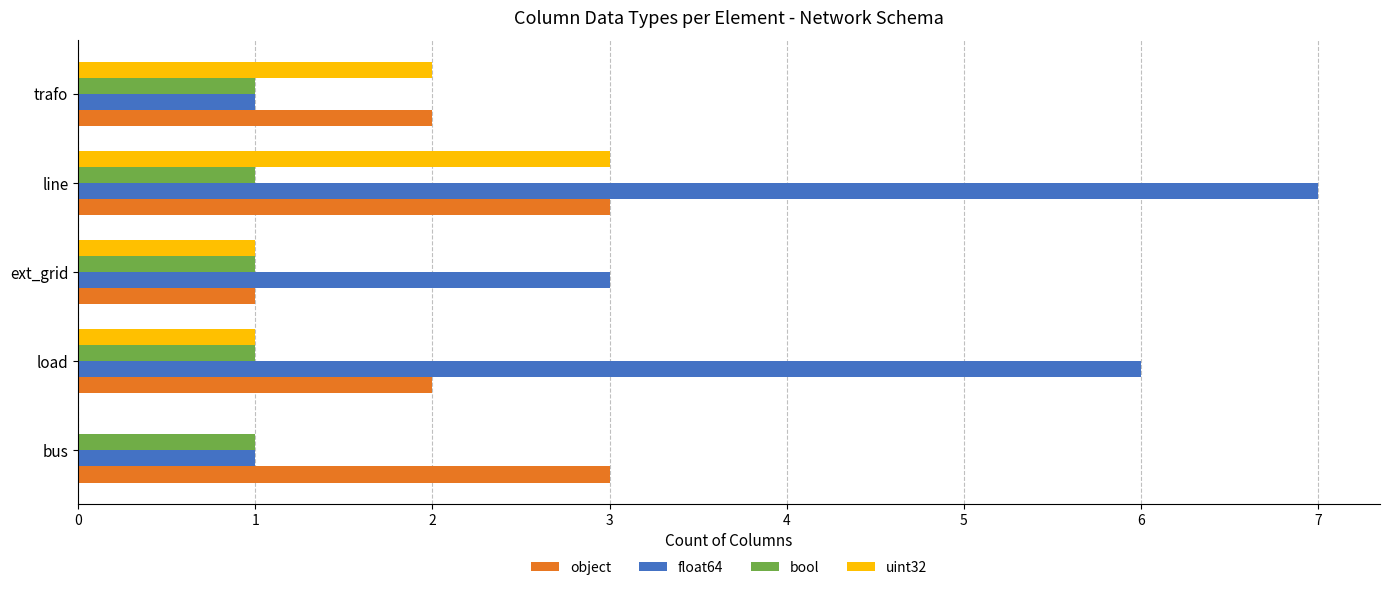

How many distinct data groups are displayed?

4